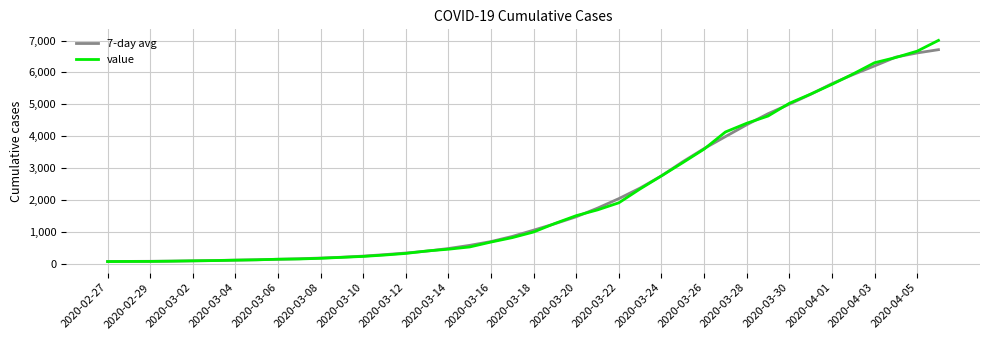

What is the greatest value displayed?

7004.0